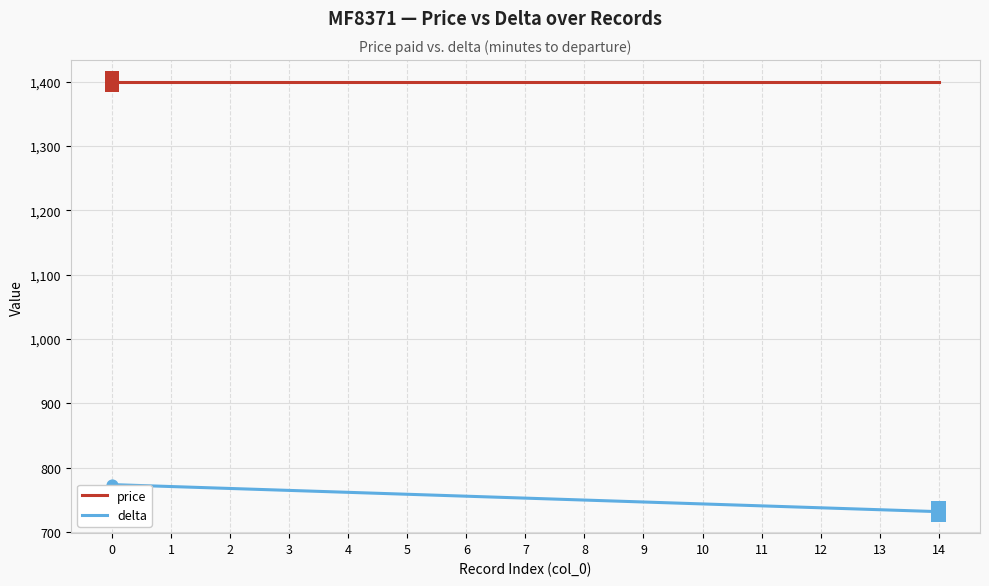

What is the total value across all series at 7?

2153